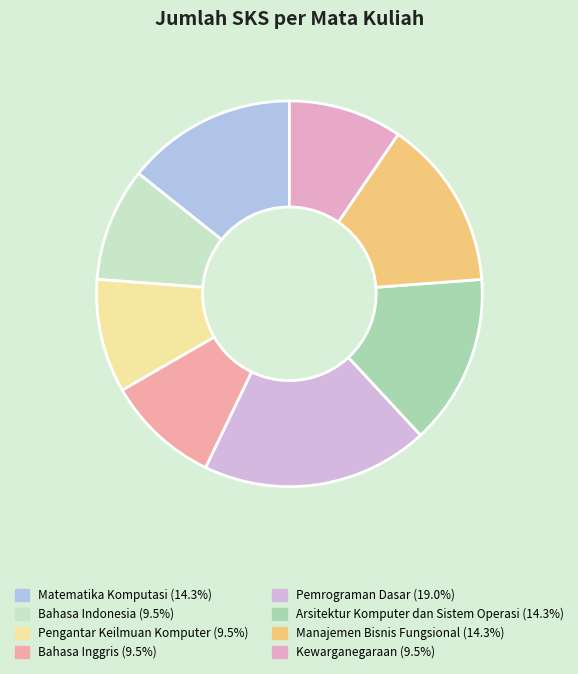

To the nearest percent, what percentage of the pie is Bahasa Indonesia?

10%